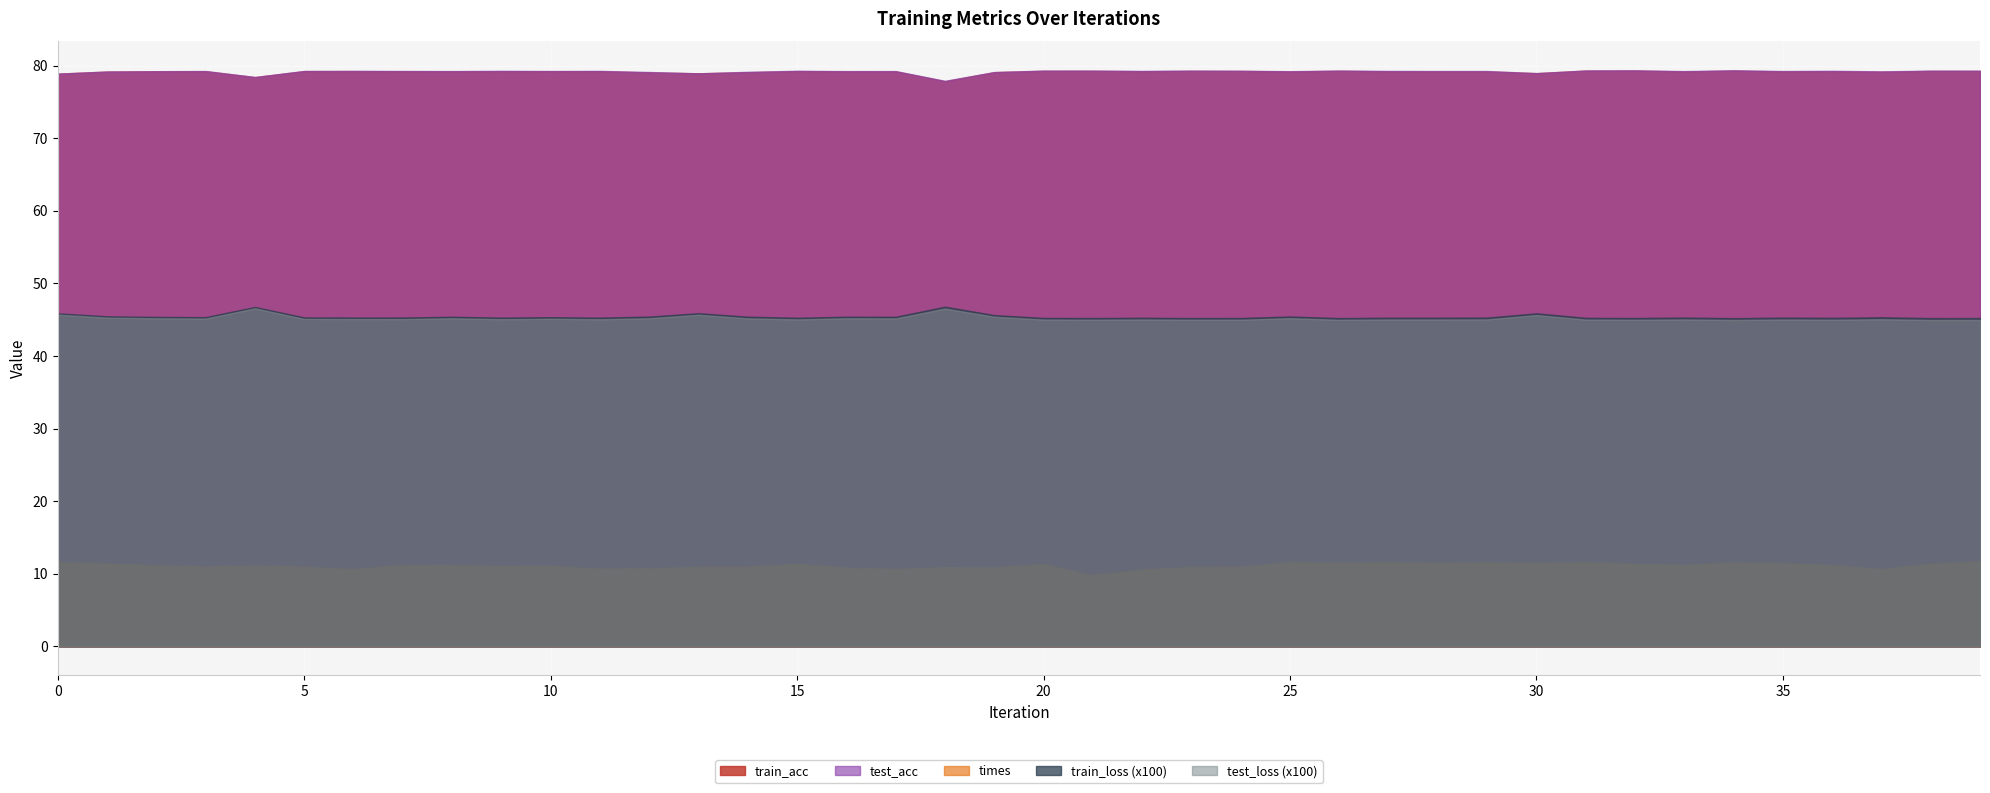

What is the difference between the highest and lowest values at 2?

78.8